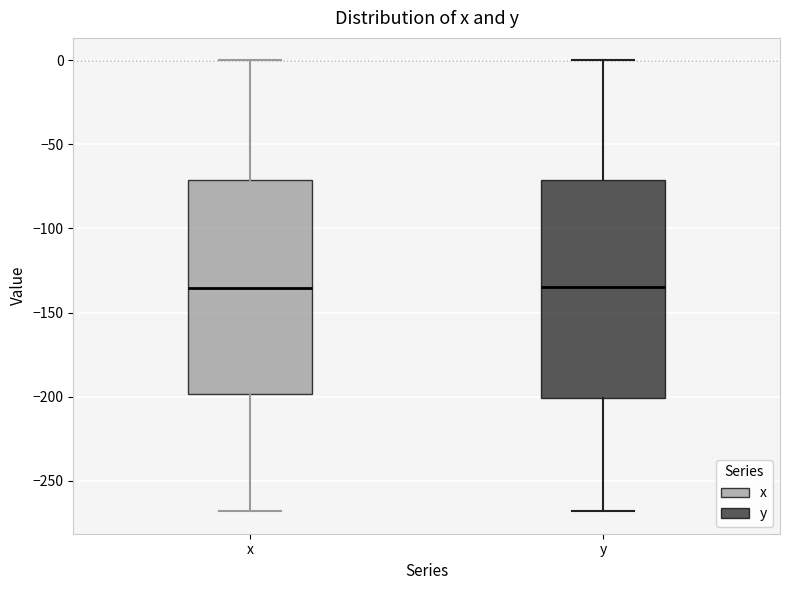

Where is the upper edge of the box for x on the y-axis? The values are not printed on the chart, so give them approximately, as read against the axis.

-70